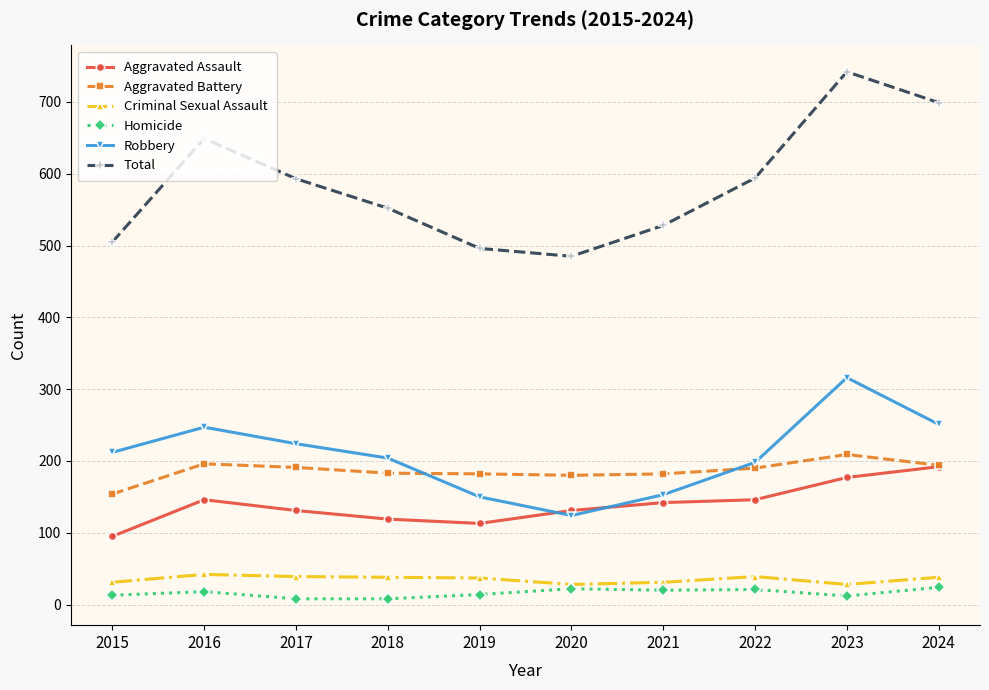

Which series has the largest range (max minus min)?

Total